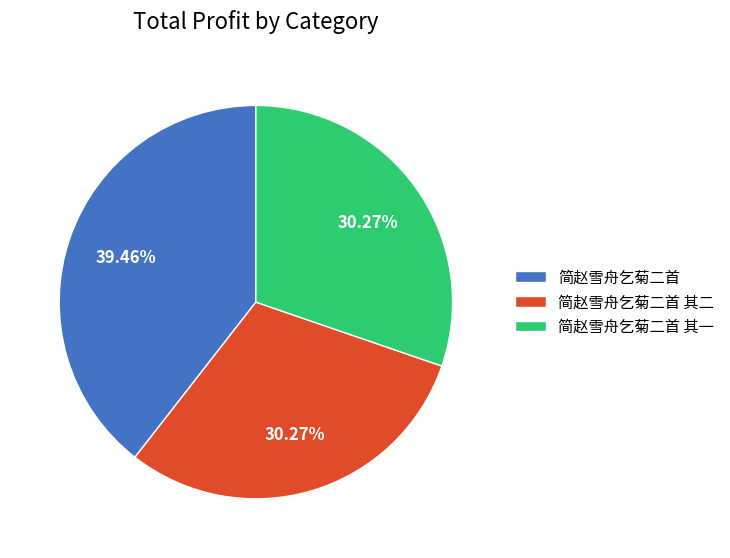

To the nearest percent, what is the average slice percentage?

33%